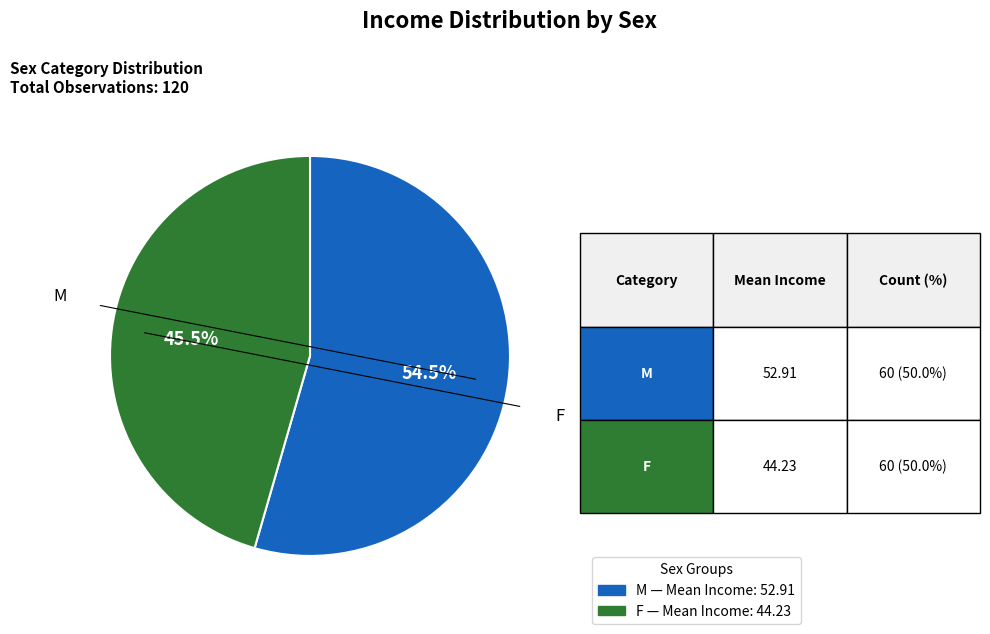

Rank the categories by value from lowest to highest.

F, M